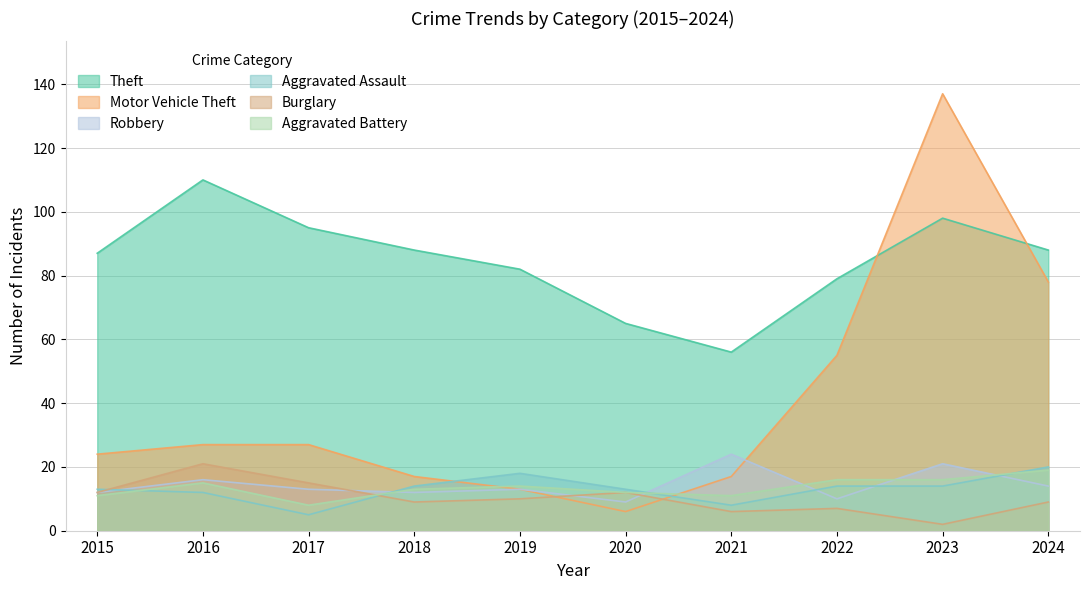

True or false: Theft and Burglary cross at least once.

False